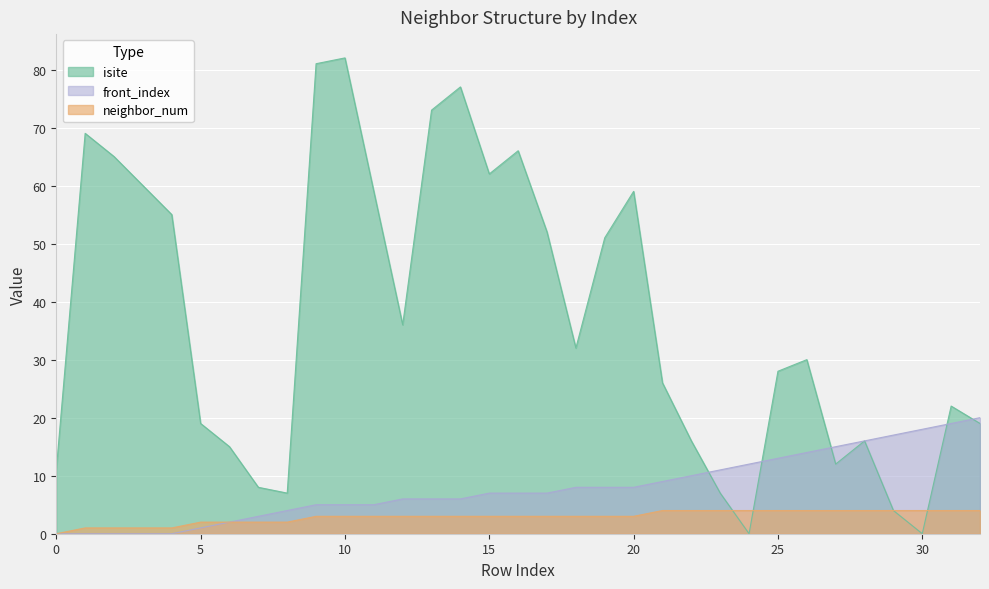

How many interior local peaks does the isite series have?

8